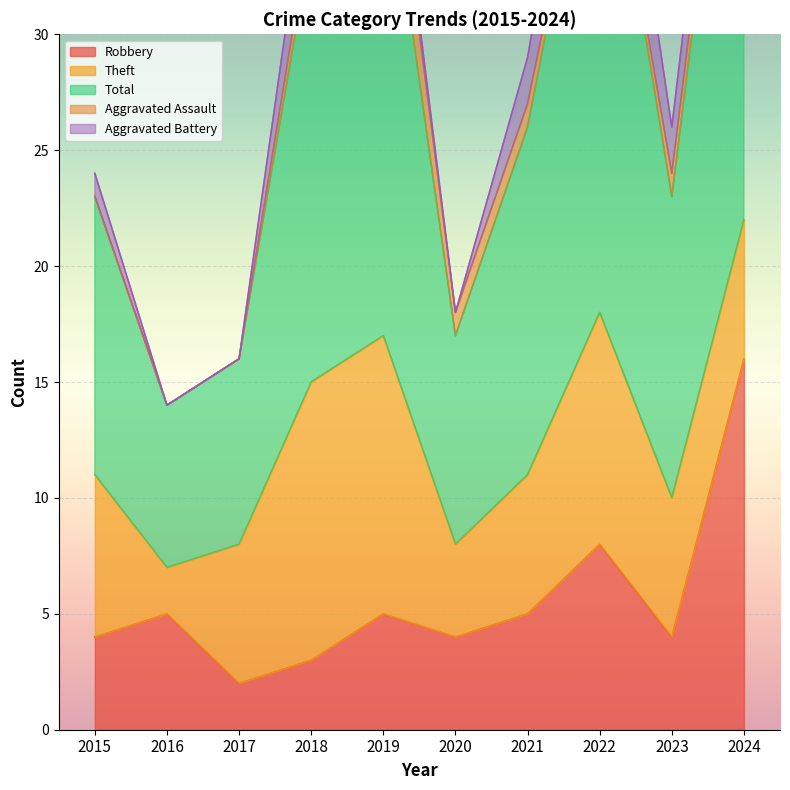

At how many categories does at least one series exceed 5?

10